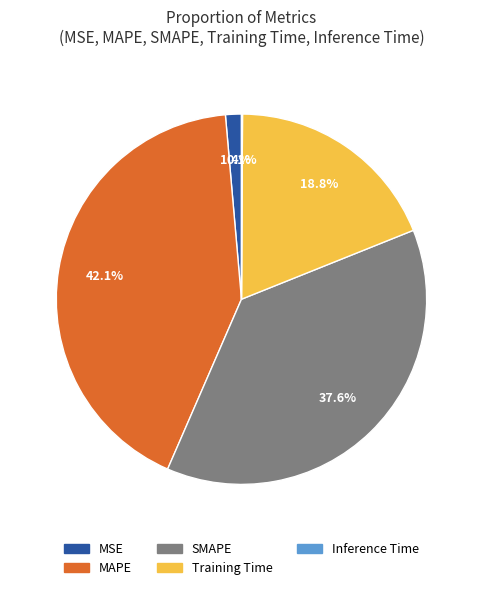

Is there any slice that represents more than half of the pie?

No